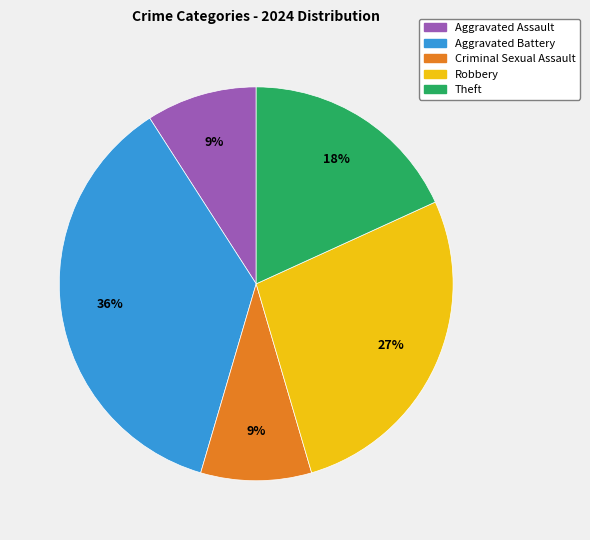

Between Aggravated Battery and Criminal Sexual Assault, which is larger?

Aggravated Battery